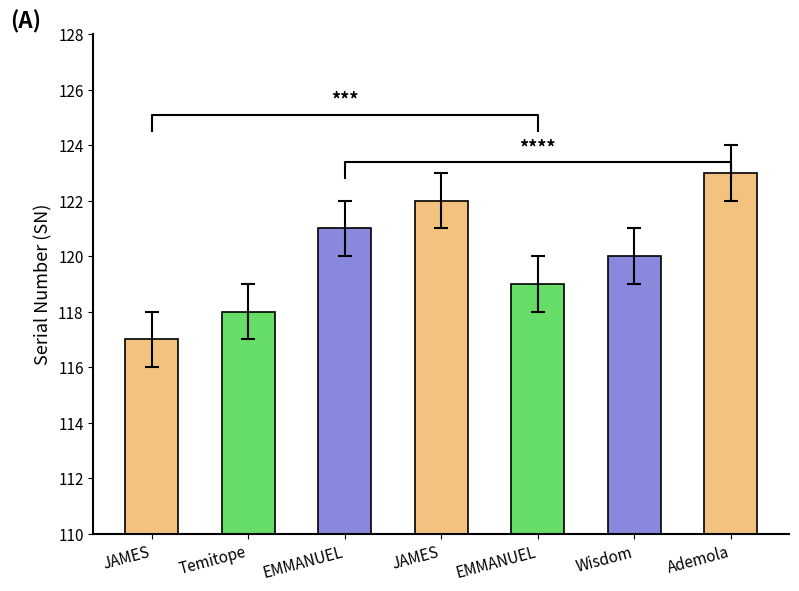

Reading left to right, transcribe all the data shown in this chart.

117	118	121	122	119	120	123